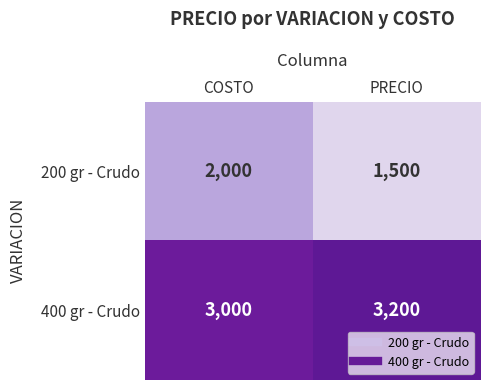

What is the total value across all series at COSTO?

5000